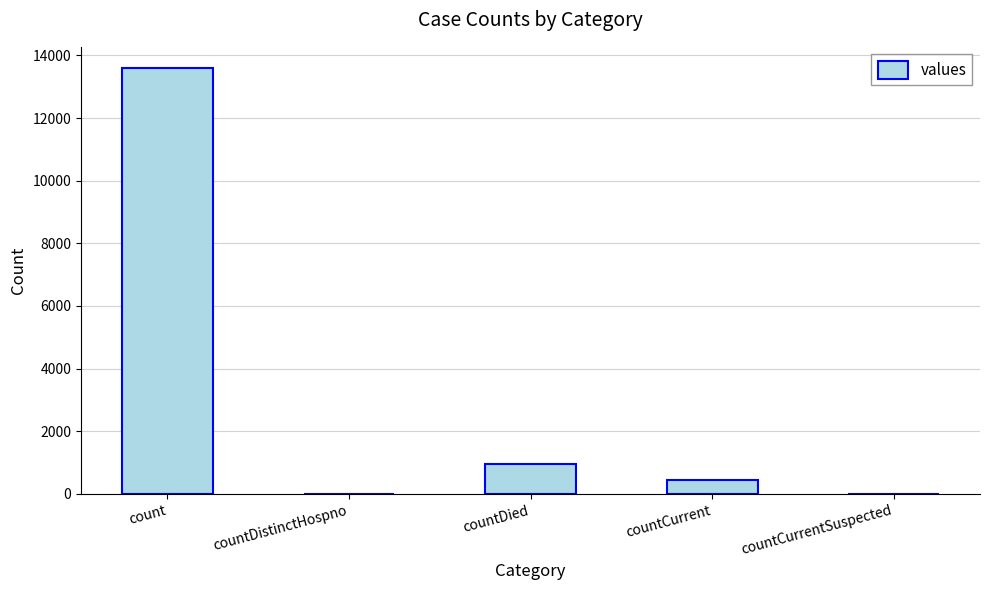

Are the bars horizontal?

No